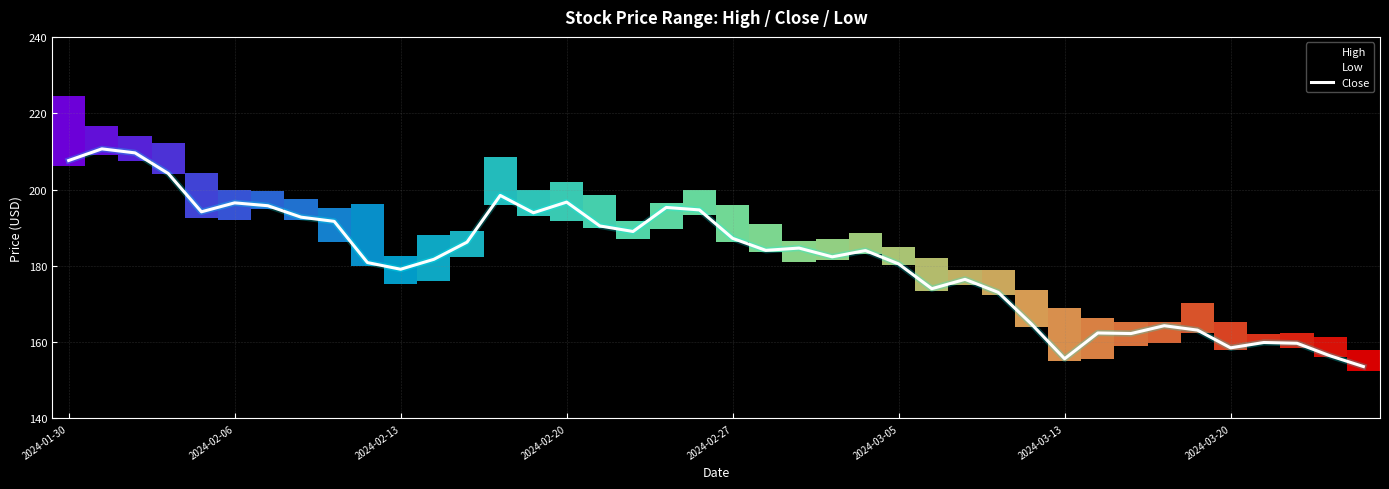

What is the sum of the values at 2024-03-05 and 2024-03-20?

339.0